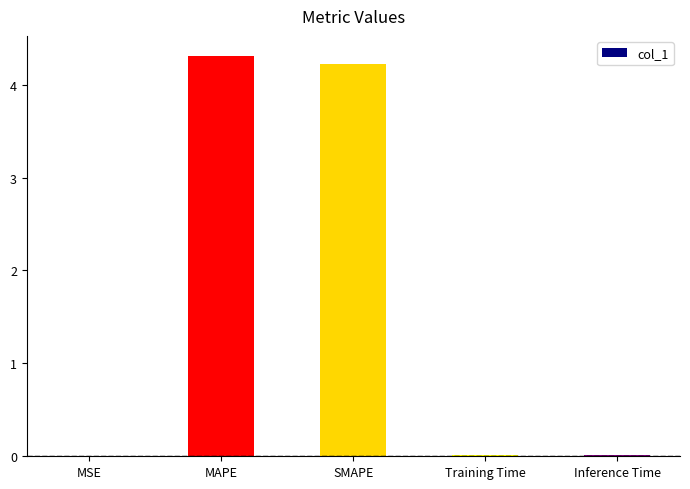

Is it true that the value at Training Time is 0.0?

True